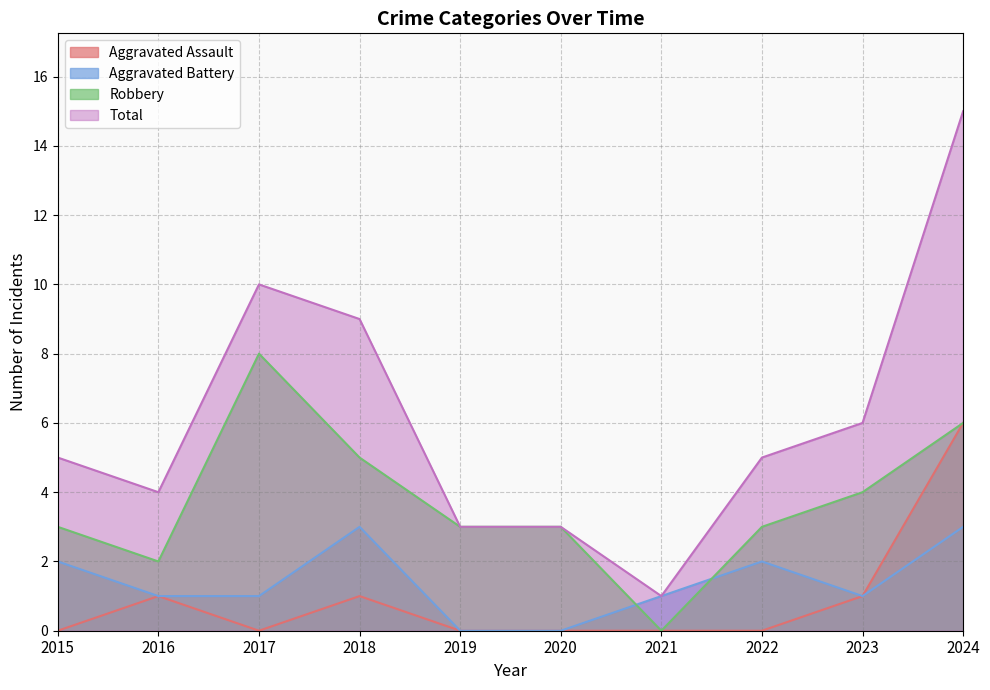

At which category does the chart reach its peak across all series?

2024